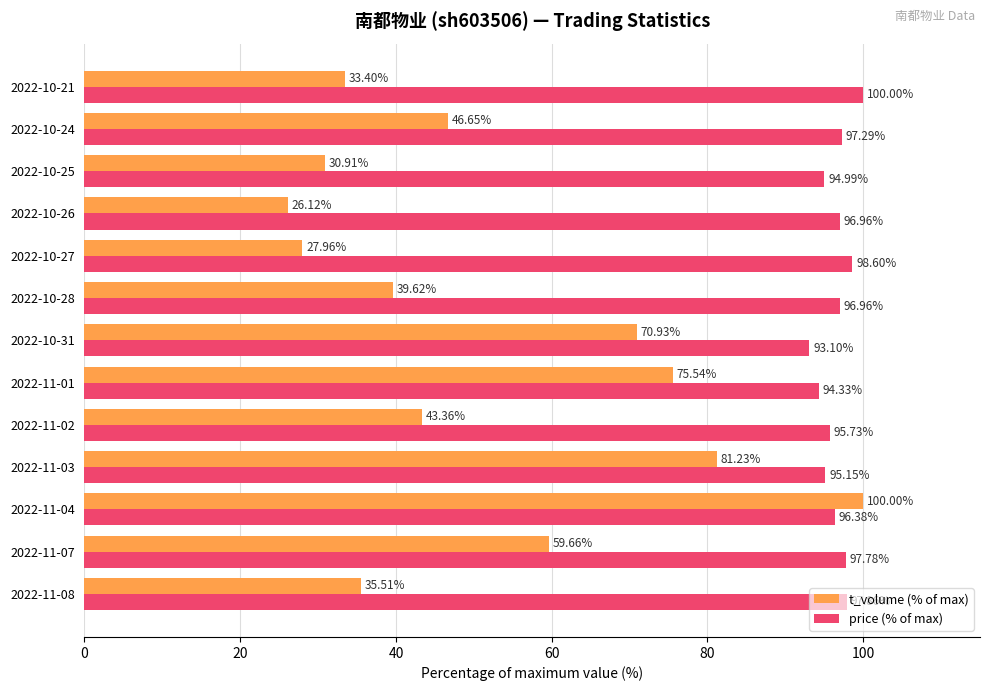

What is the greatest value displayed?

100.0